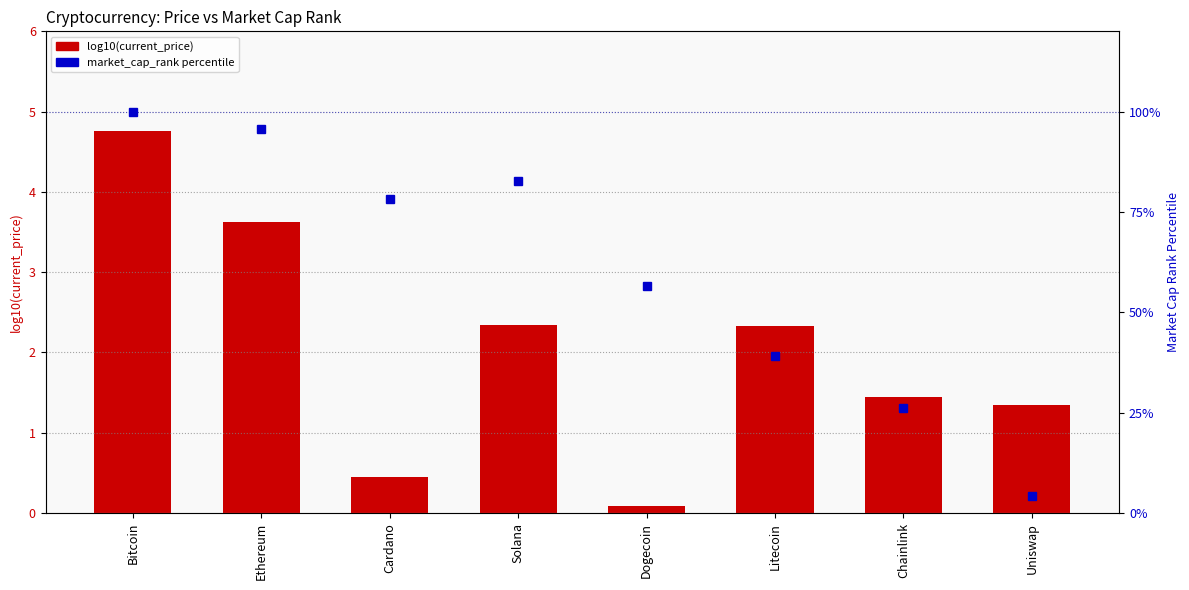

What is the sum of all market_cap_rank percentile values?

482.6